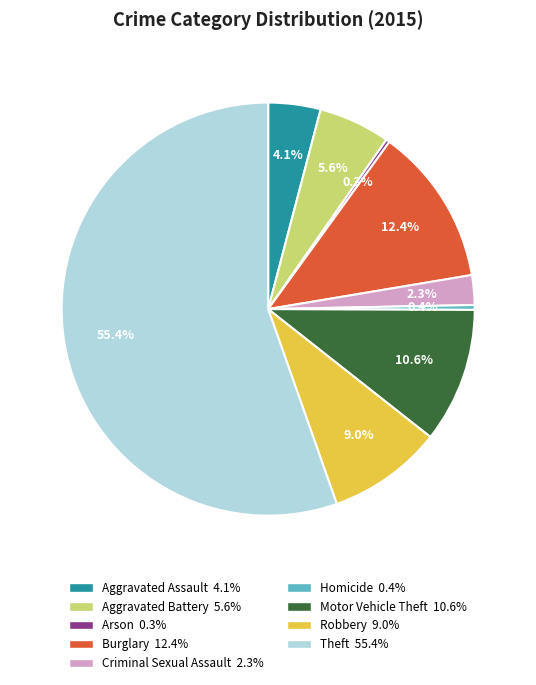

What percentage do Homicide and Robbery together represent?

9.4%